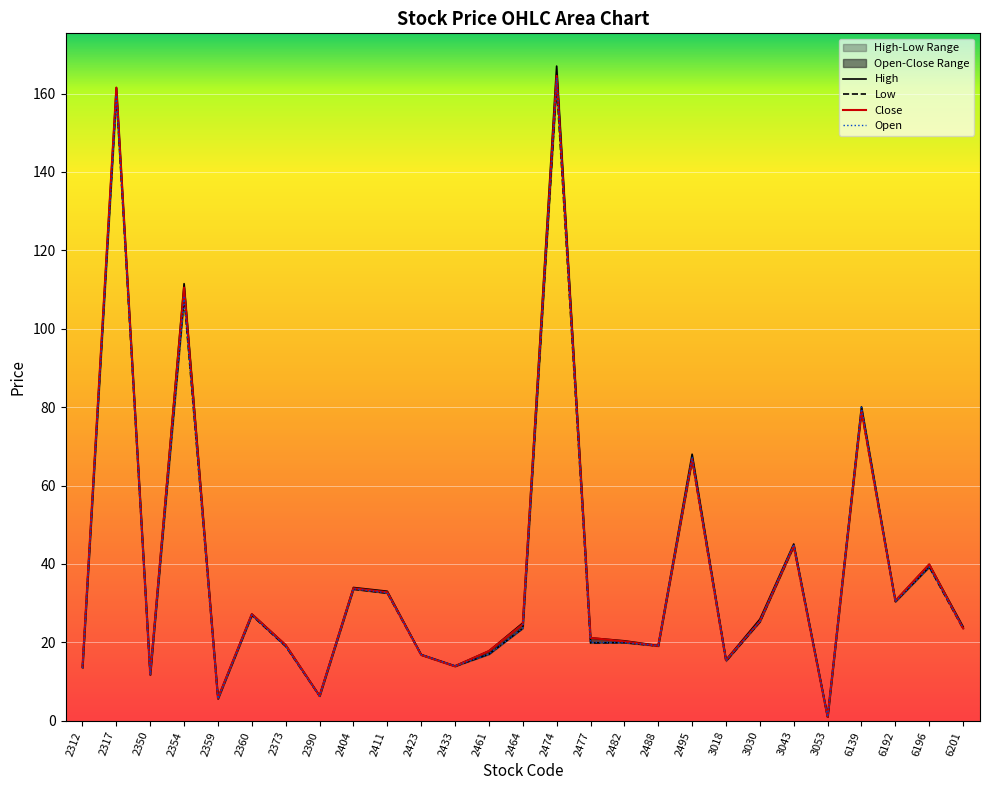

Is this an area chart (filled region under the line)?

No